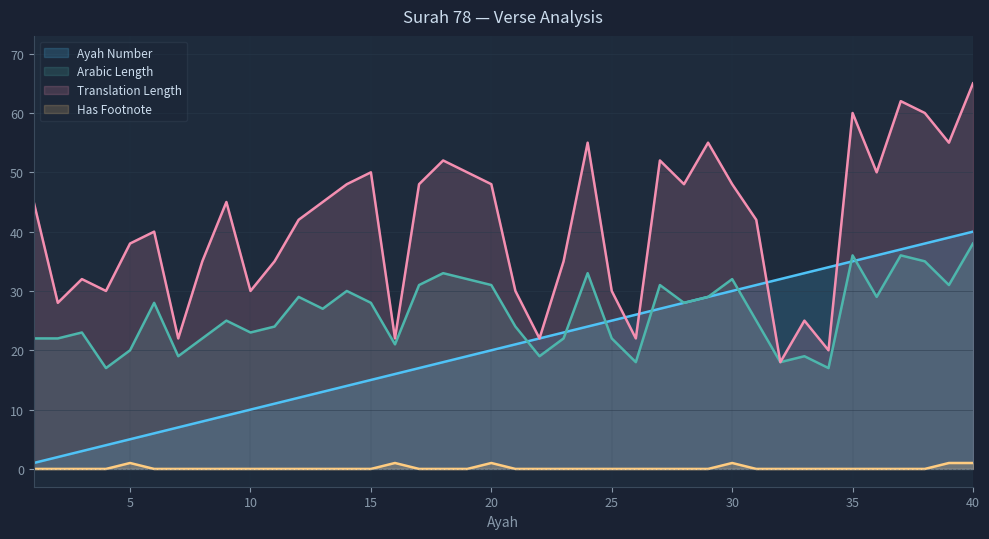

What is the value of the Ayah Number point at the 22nd from the left?

22